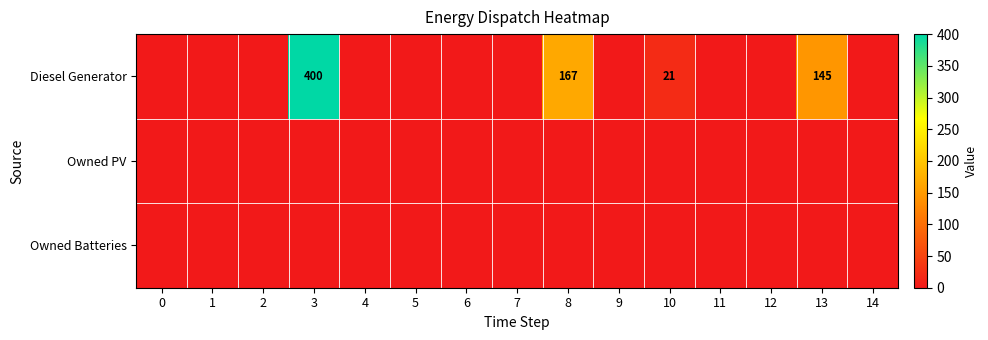

The value of Diesel Generator at 8 is 167. True or false?

True